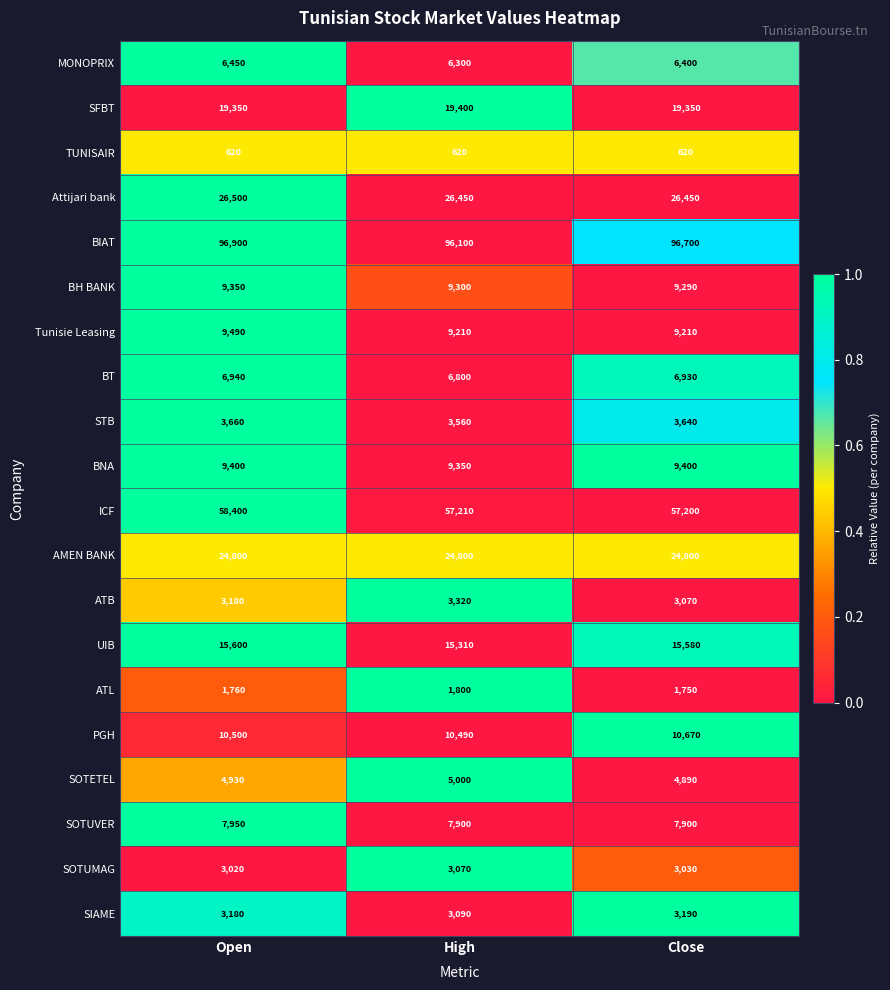

The Attijari bank series shows 15889 at Open. True or false?

False